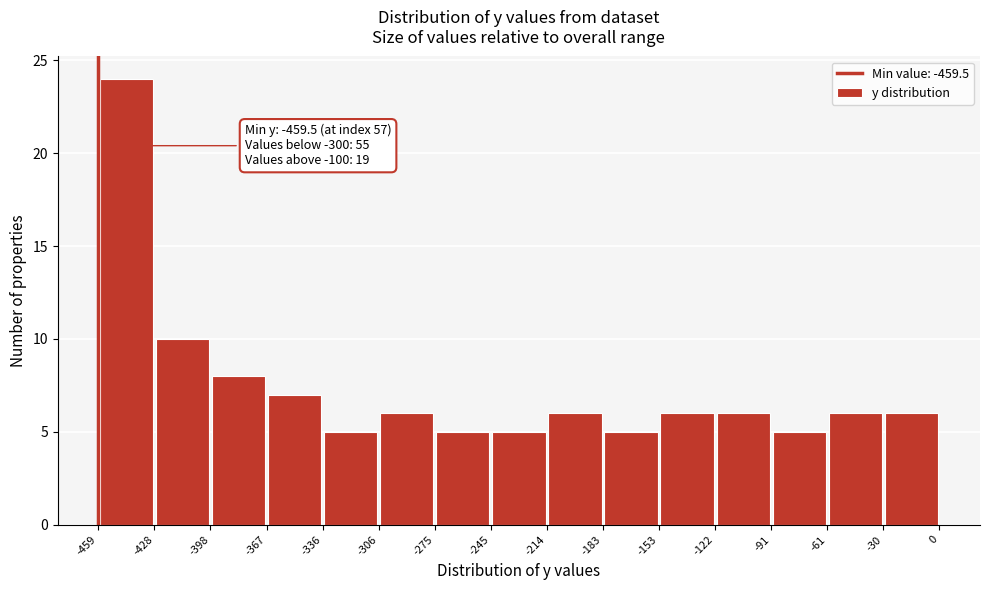

Which range on the x-axis has the tallest bar?

-459 to -428